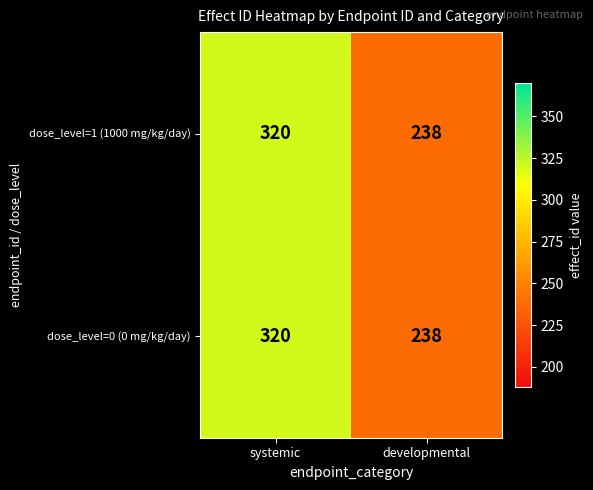

Which label corresponds to the largest value in the chart?

systemic